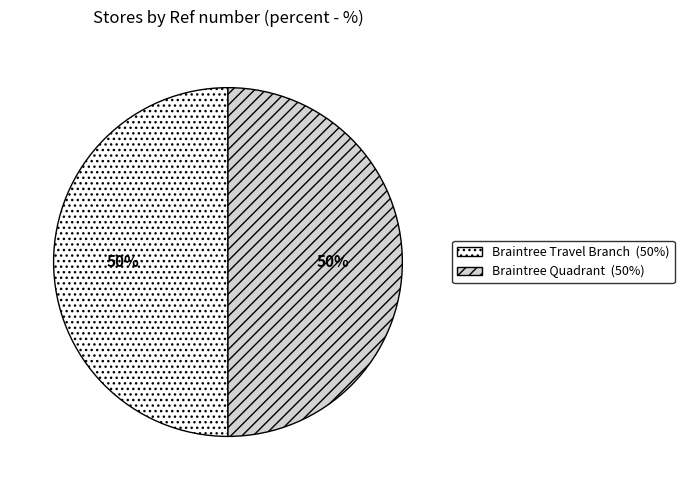

How many segments does this pie chart have?

2